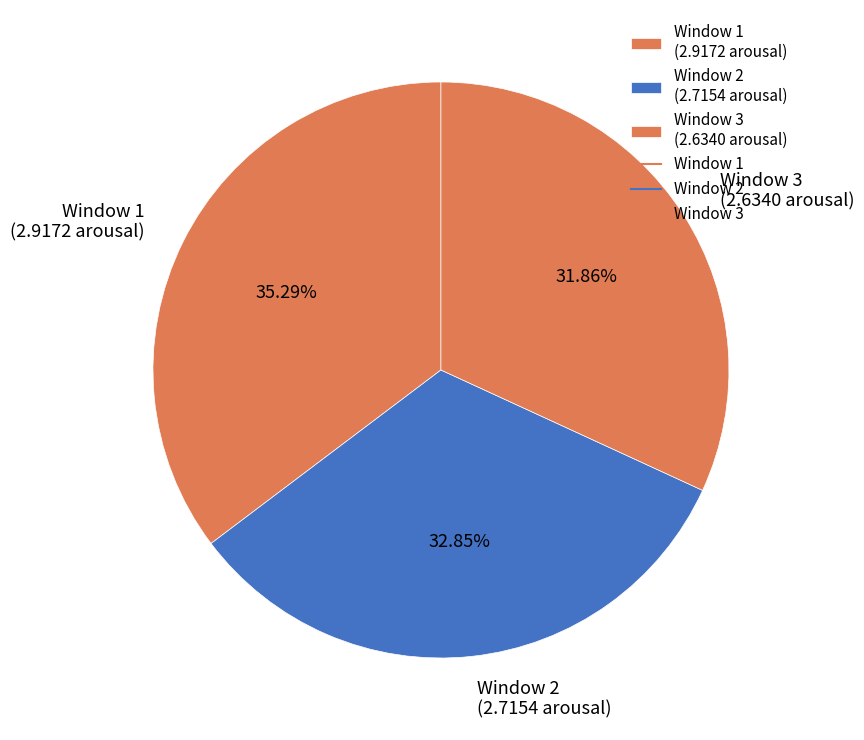

How many slices are in this pie chart?

3